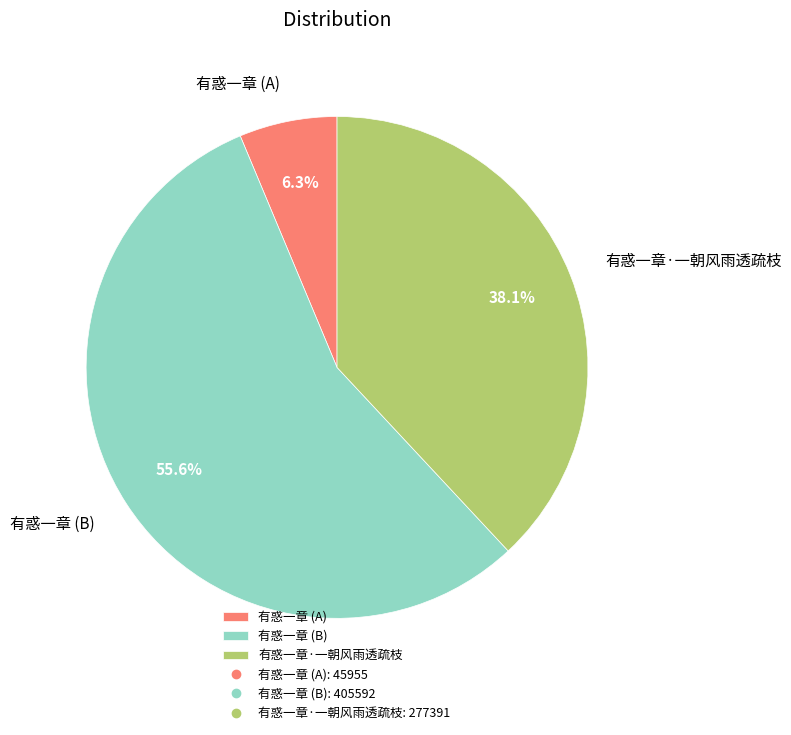

To the nearest percent, what percentage of the pie is 有惑一章·一朝风雨透疏枝?

38%